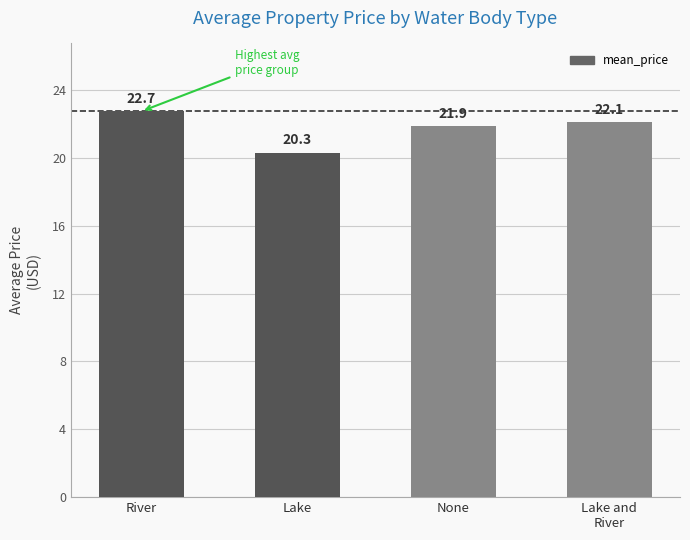

What is the difference between the maximum and minimum values?

2.4